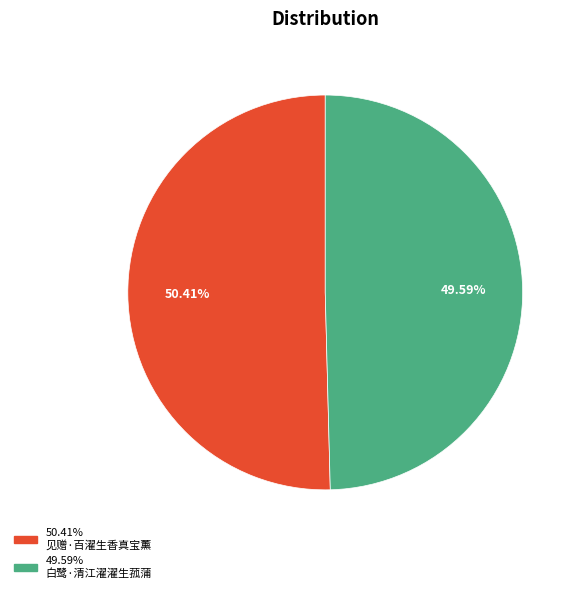

Is there any slice that represents more than half of the pie?

Yes